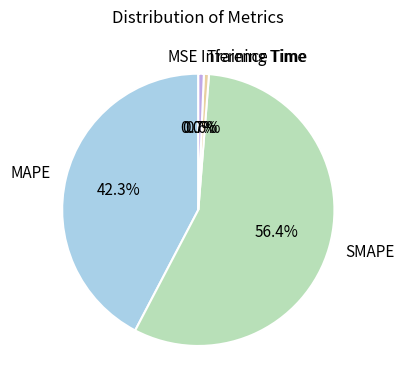

Which has a higher value, MAPE or Inference Time?

MAPE